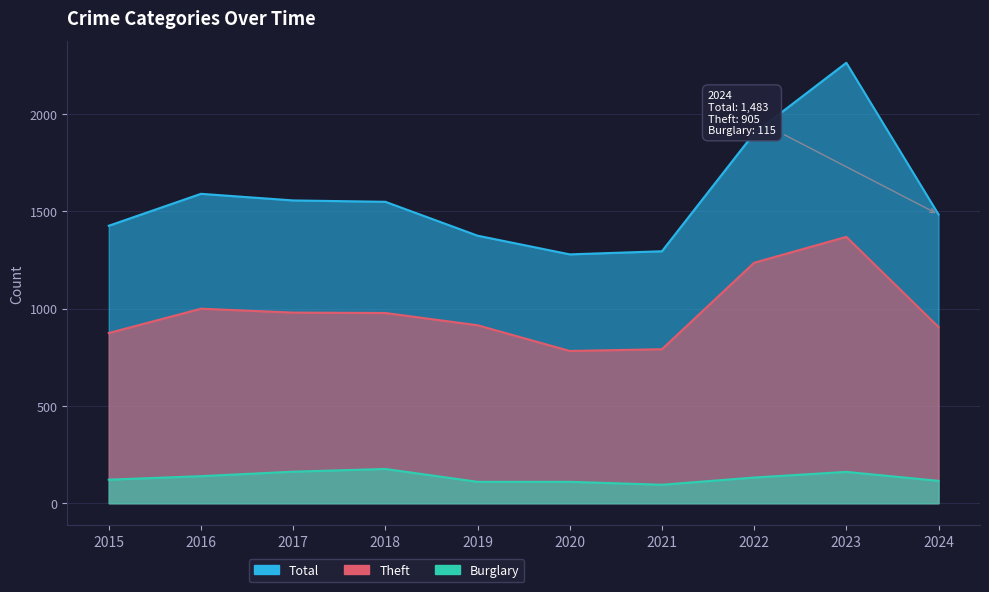

Which series has the widest spread of values?

Total